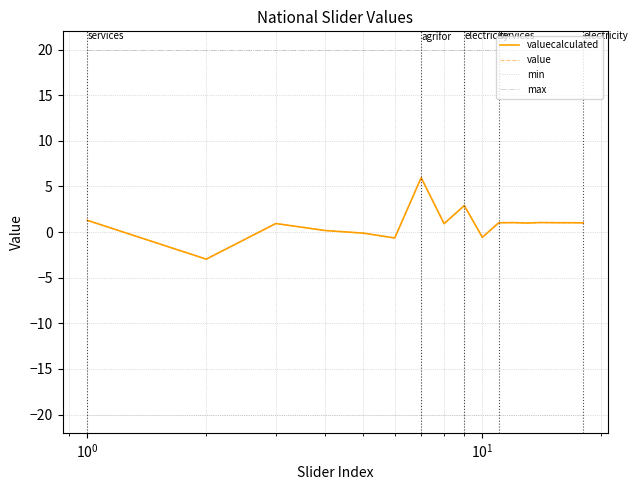

What is the highest value of the max series?

20.0